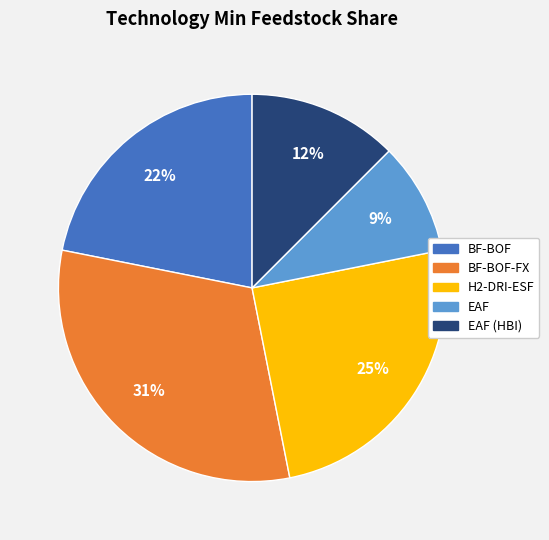

Does any single category account for the majority?

No